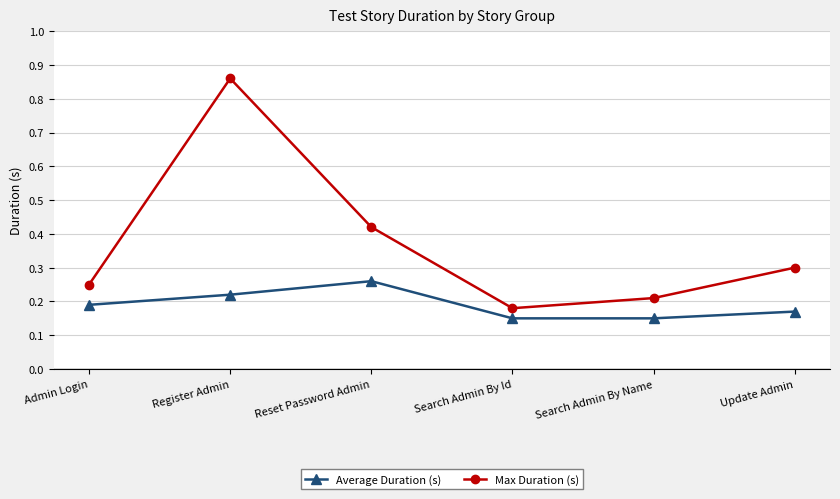

What is the sum of all Max Duration (s) values?

2.2